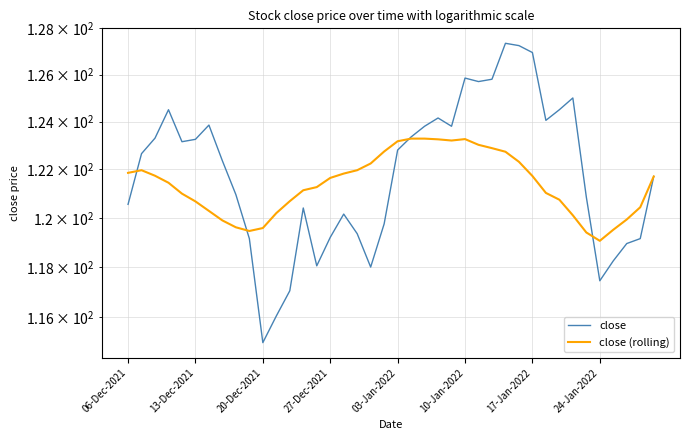

List the series in order of their peak value, highest first.

close, close (rolling)